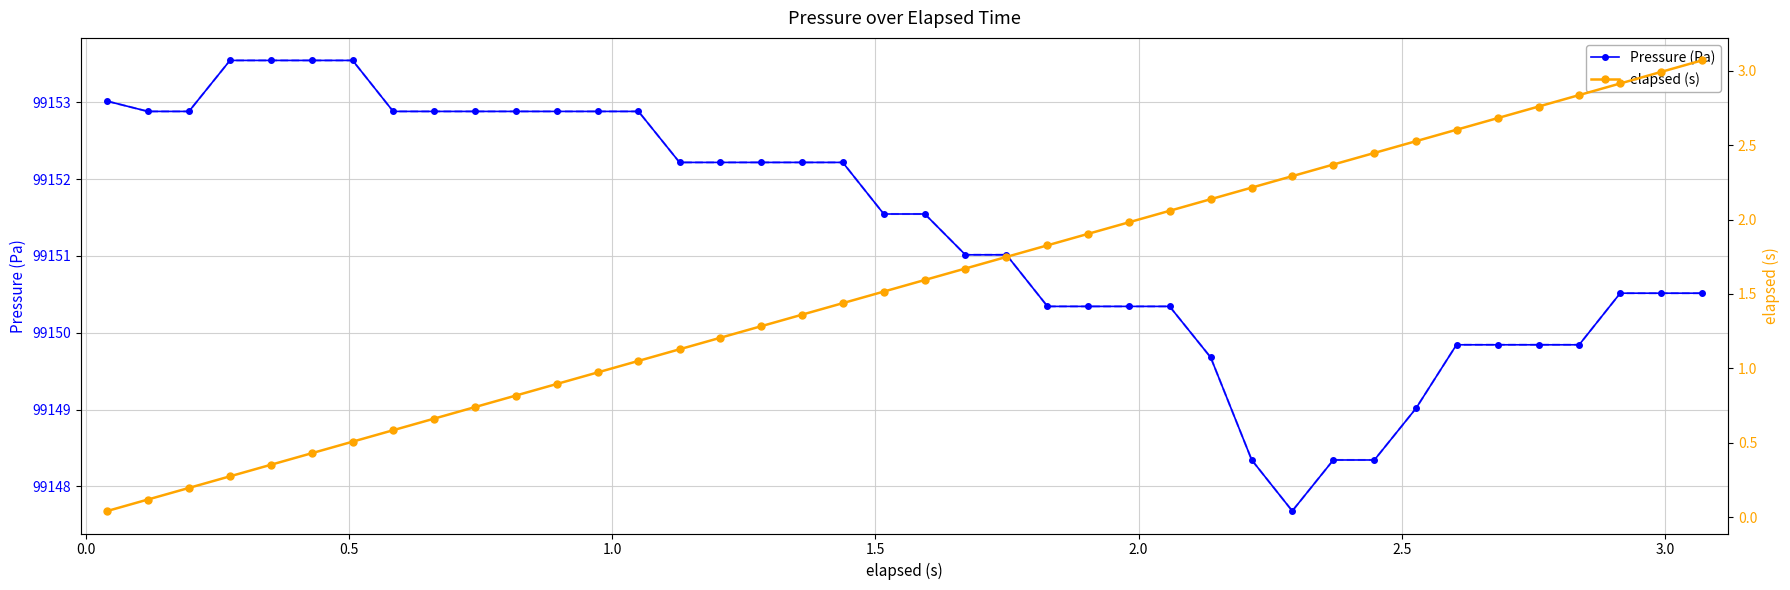

True or false: elapsed (s) has more than 1 interior local peaks.

False